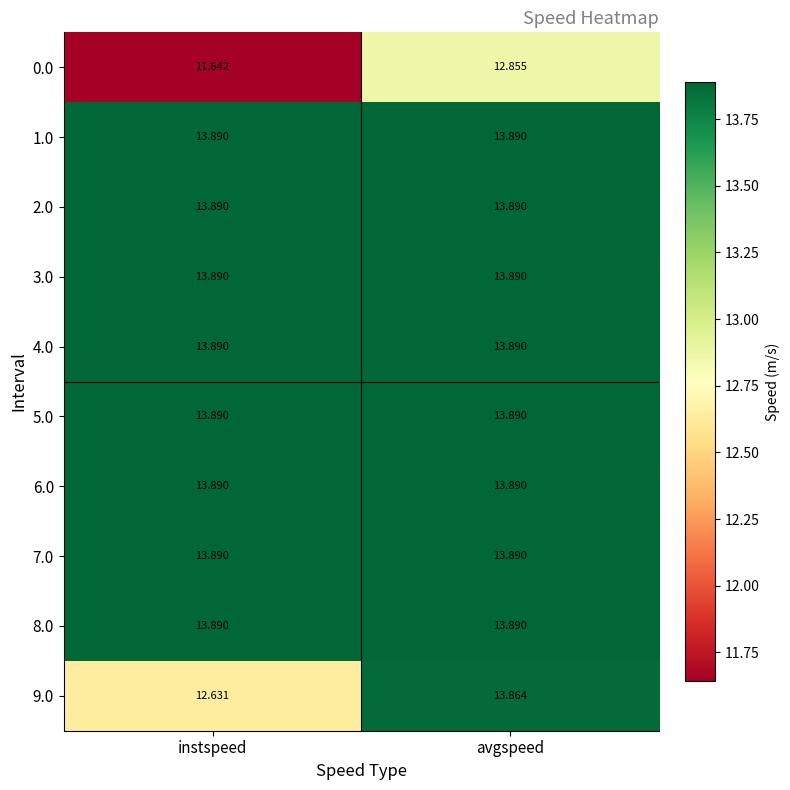

Which category has the lowest value in the 0.0 series?

instspeed